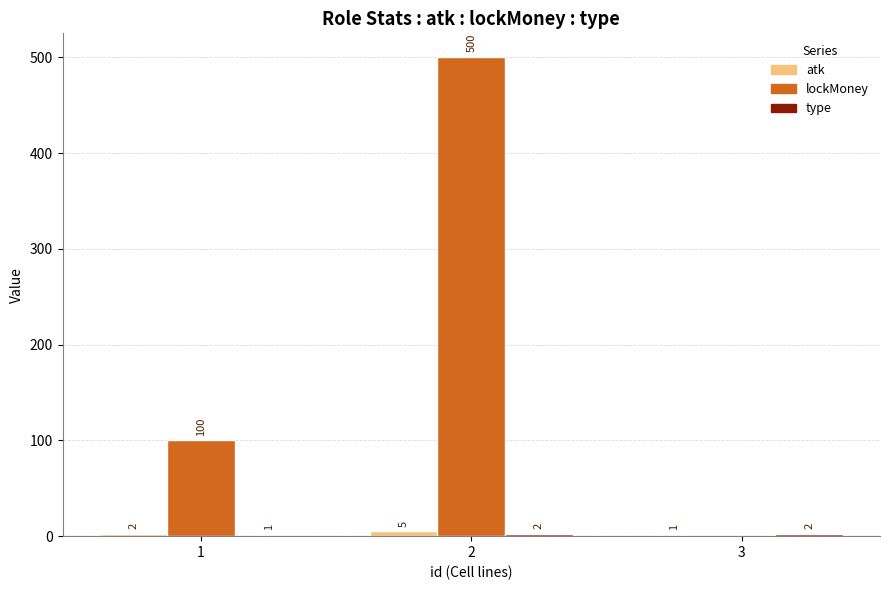

How many categories are shown in the chart?

3